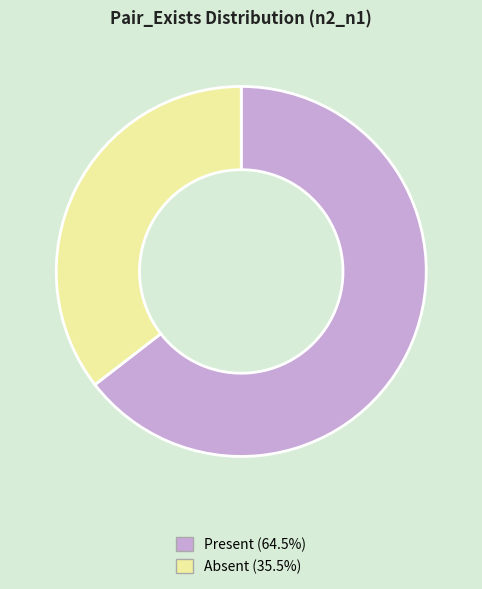

How many slices are in this pie chart?

2